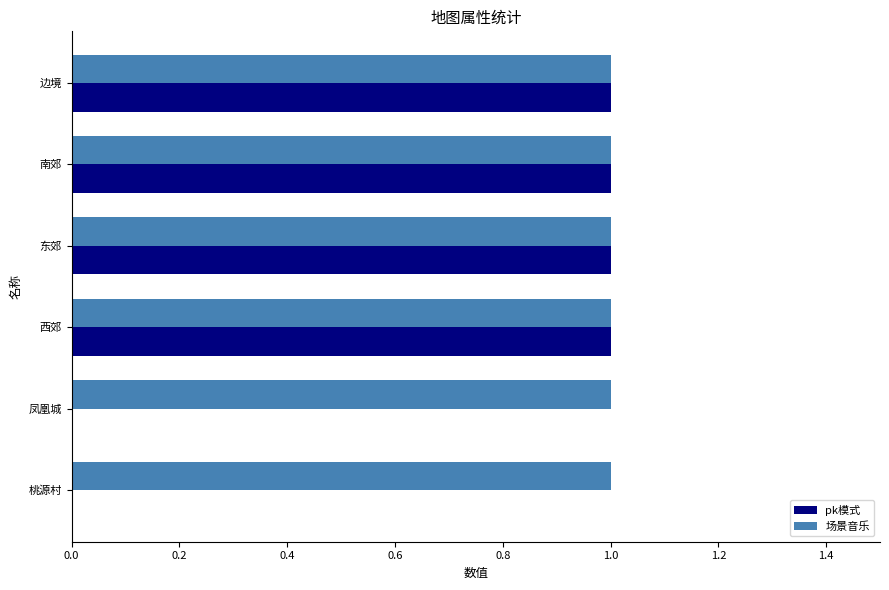

Which series changed the most between 桃源村 and 南郊?

pk模式